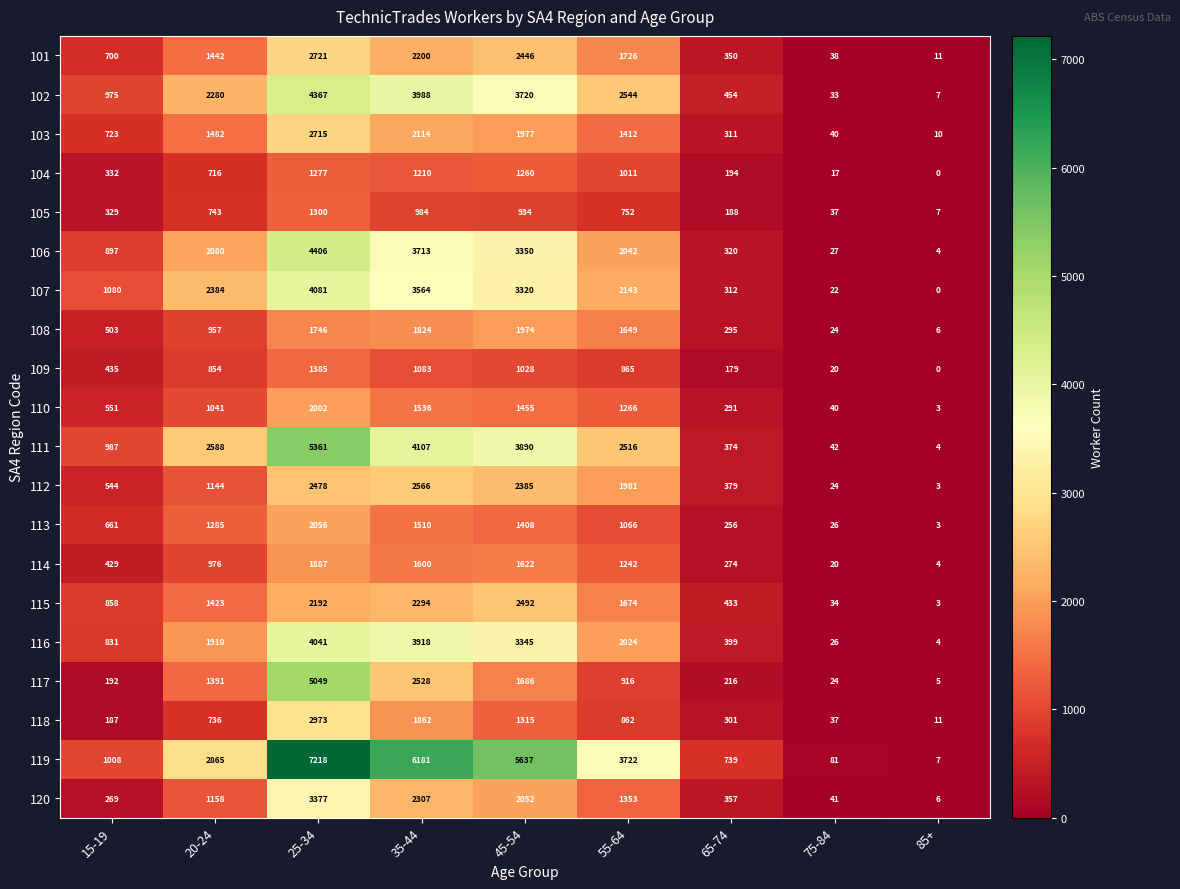

What is the total value across all series at 55-64?

32766